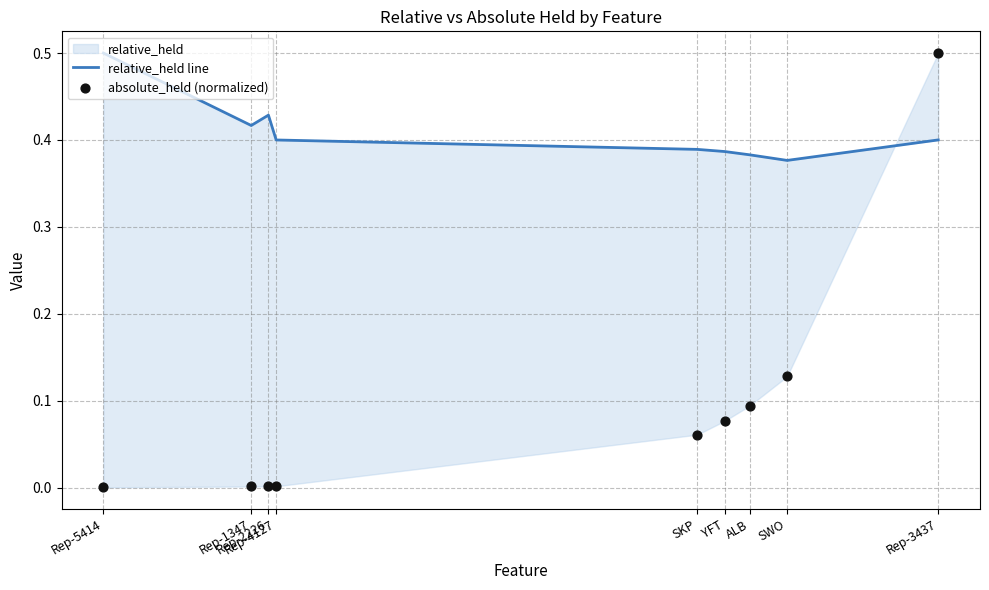

Which series reaches the minimum Y coordinate?

absolute_held (normalized)